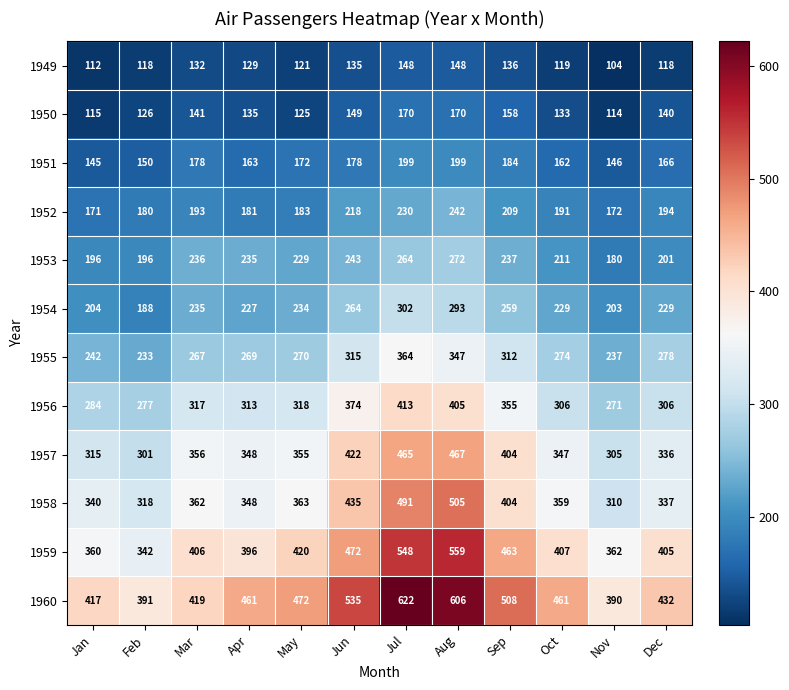

At which category does the chart reach its minimum across all series?

Nov